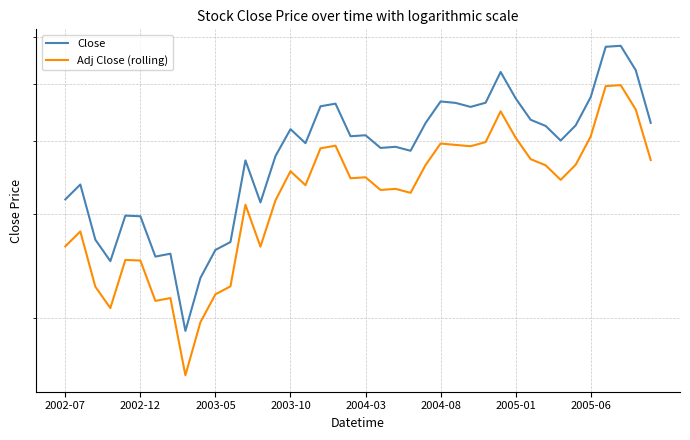

List the series in order of their peak value, highest first.

Close, Adj Close (rolling)